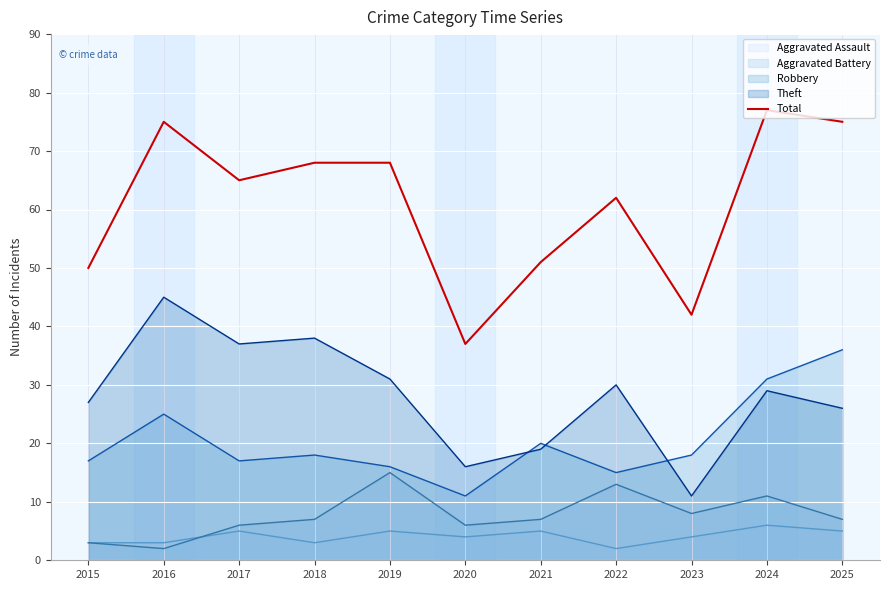

How many lines are shown in the chart?

5